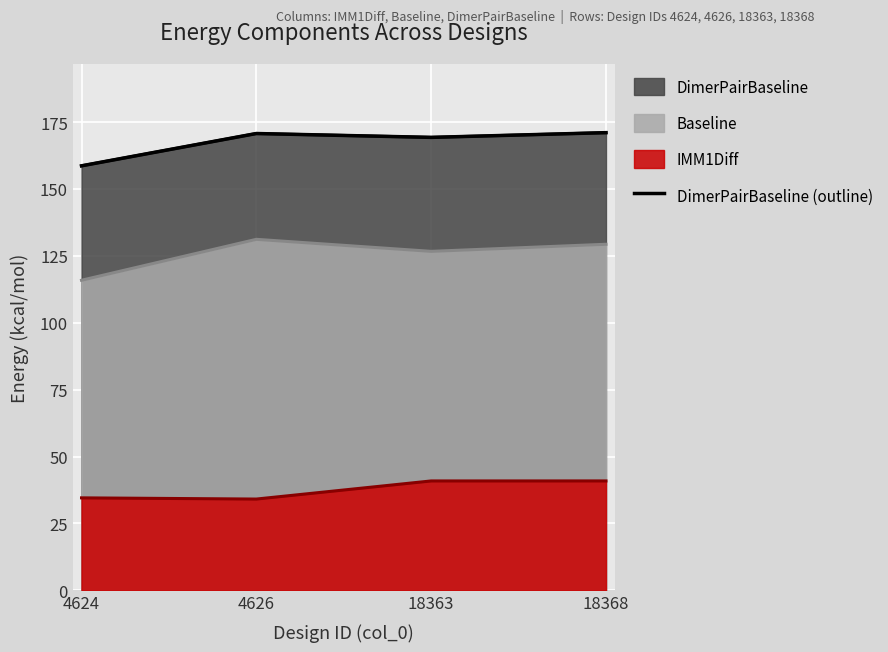

True or false: there are more than 2 points higher than both neighbors.

False